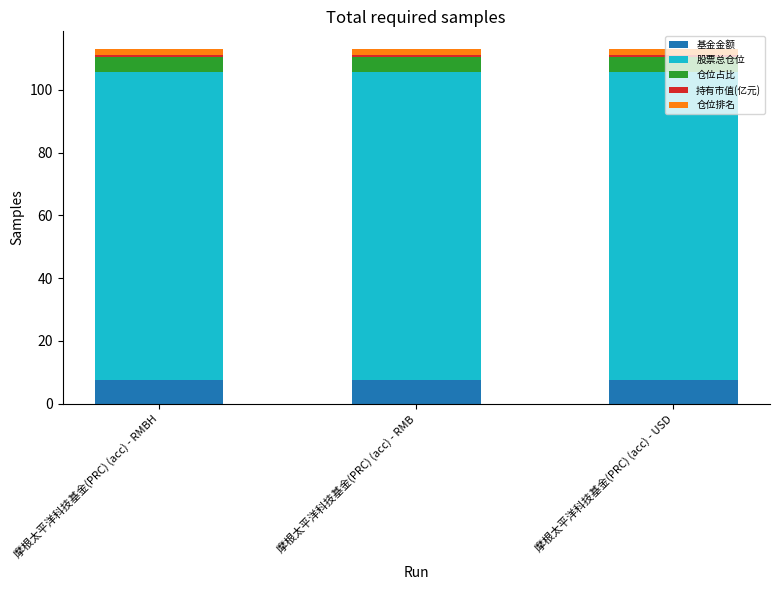

What is the highest value of the 基金金额 series?

7.6